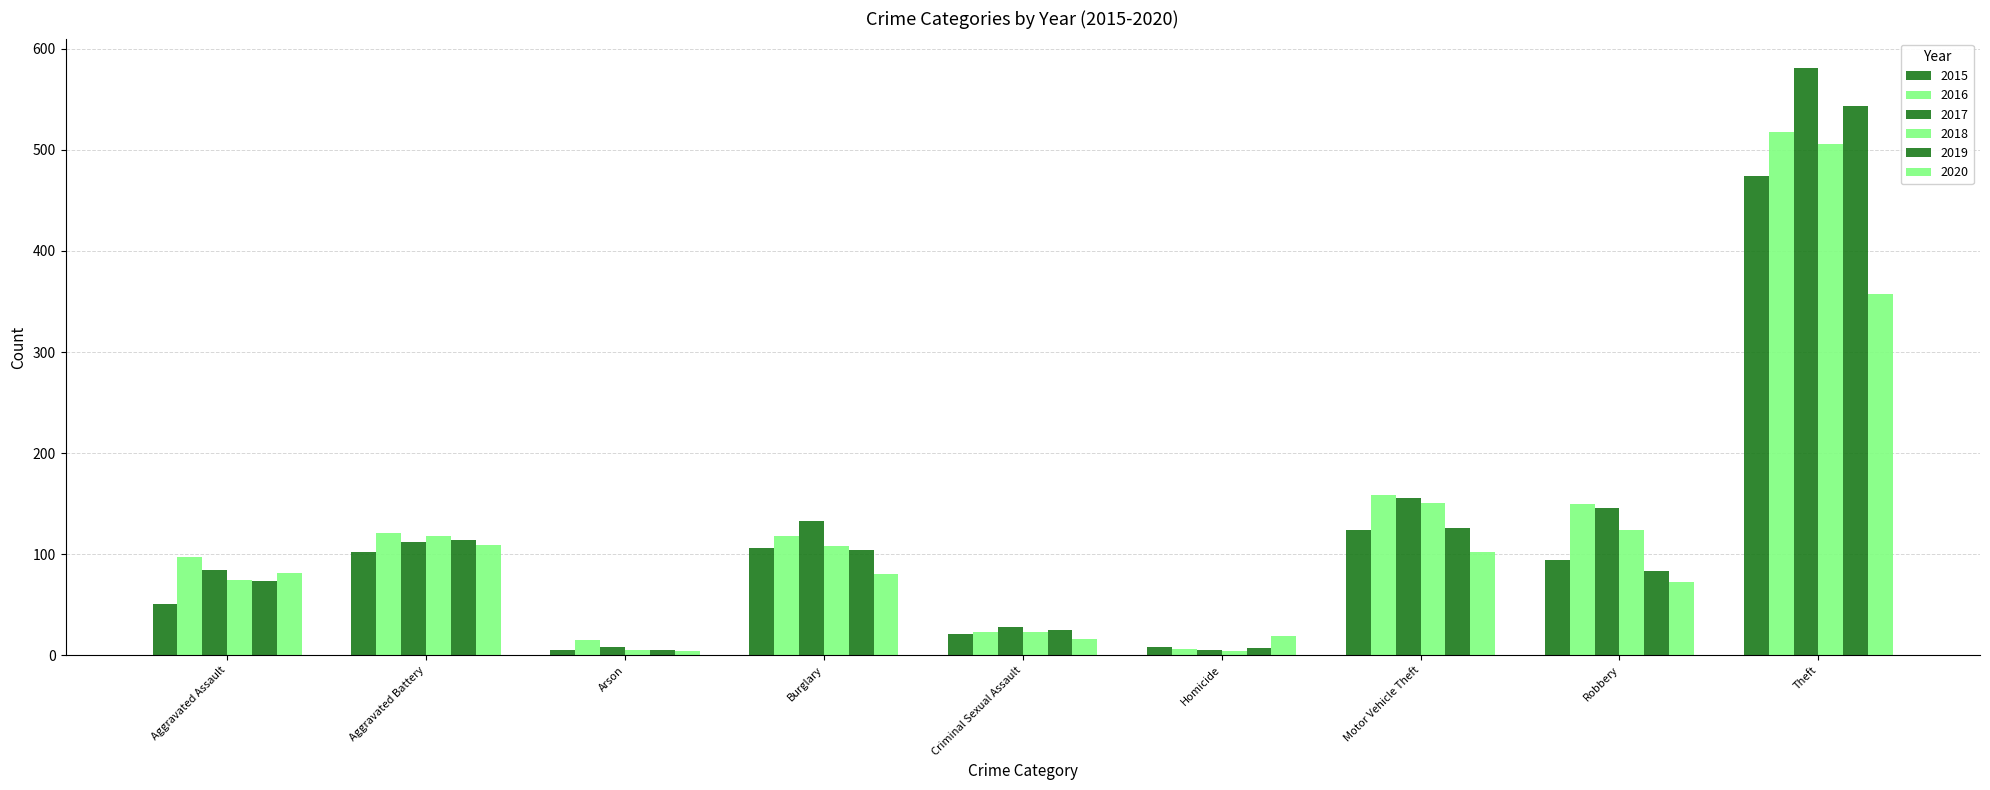

What is the label of the 4th bar from the left?

Burglary